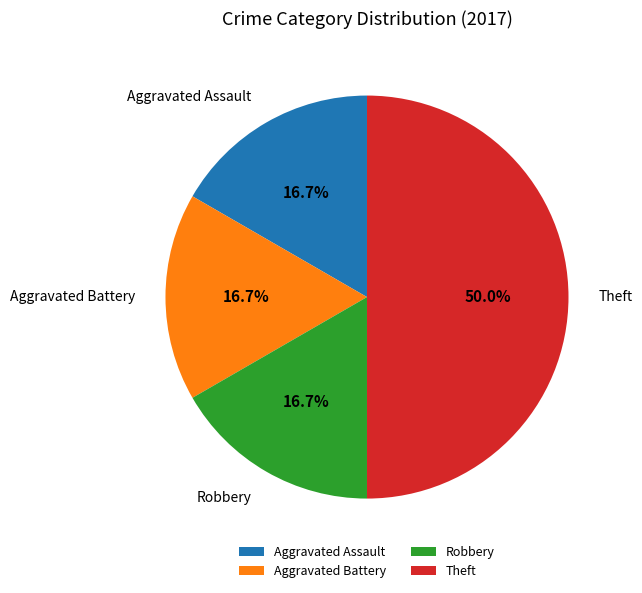

Does Aggravated Assault account for over 50% of the chart?

No